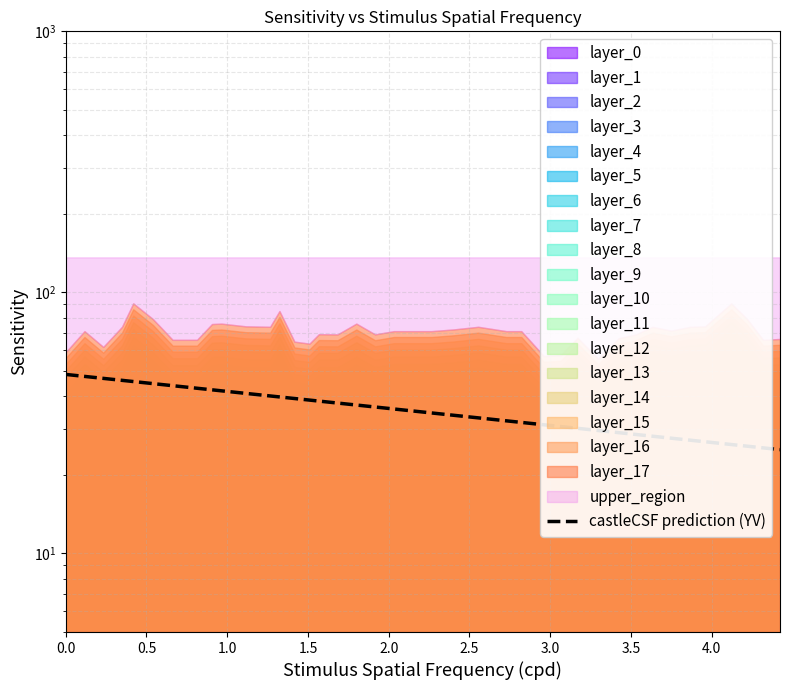

What is the smallest value displayed?

25.0